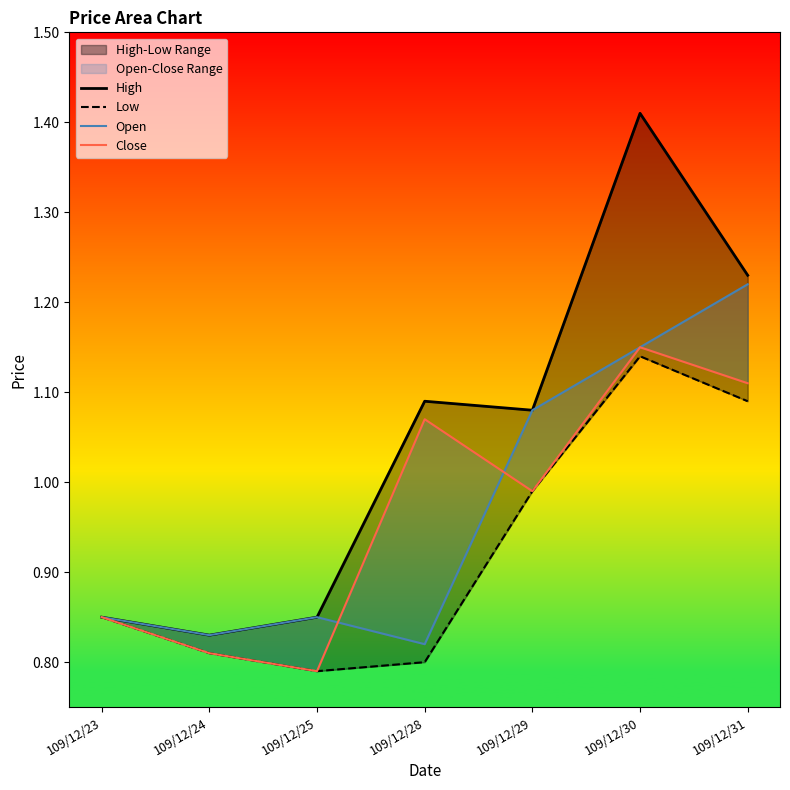

What is the difference between the Close values at 109/12/29 and 109/12/31?

0.1